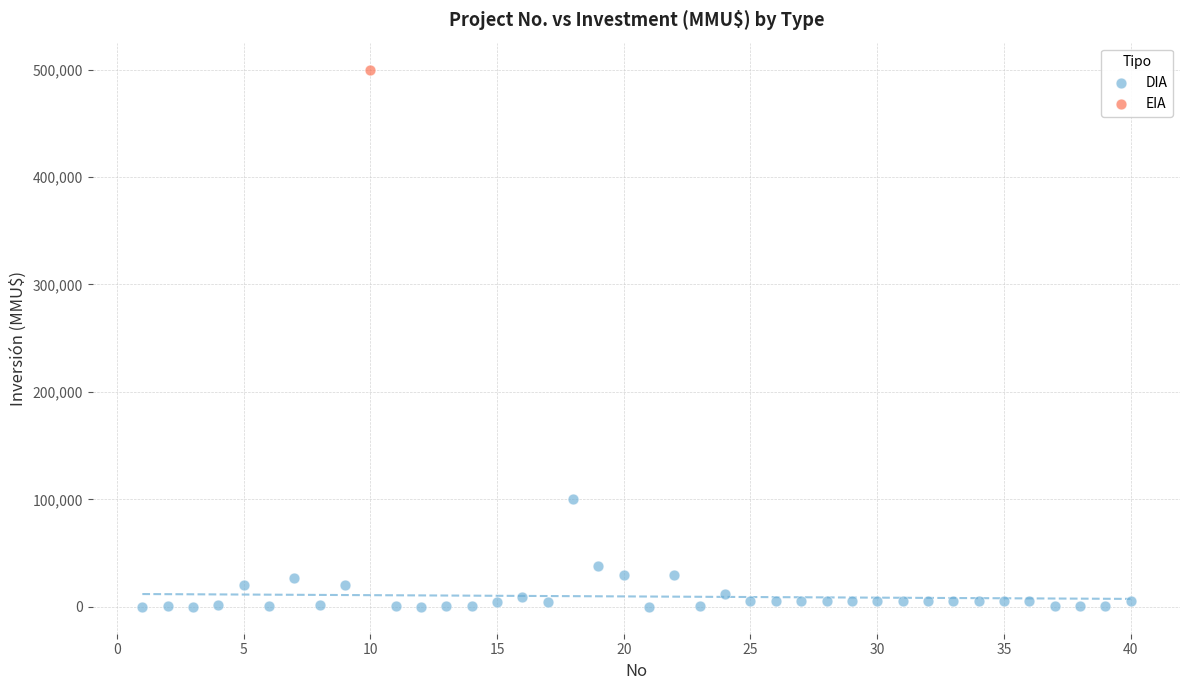

What are all the series names shown in the legend?

DIA, EIA